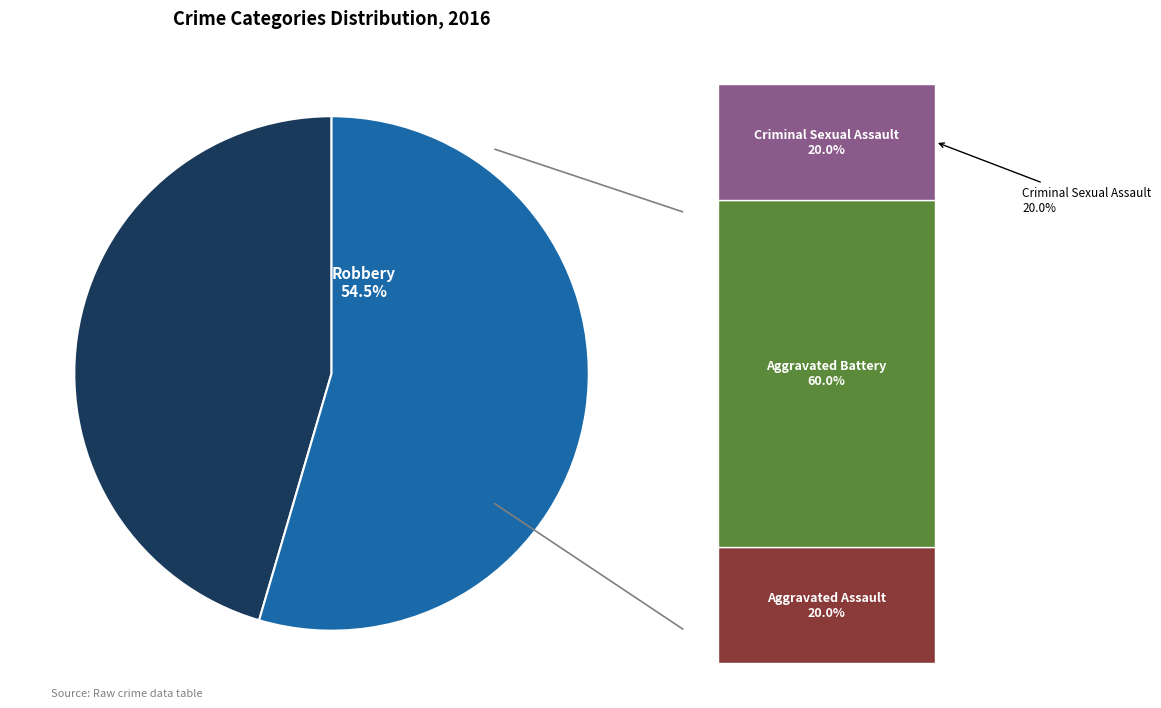

Does any single category account for the majority?

Yes